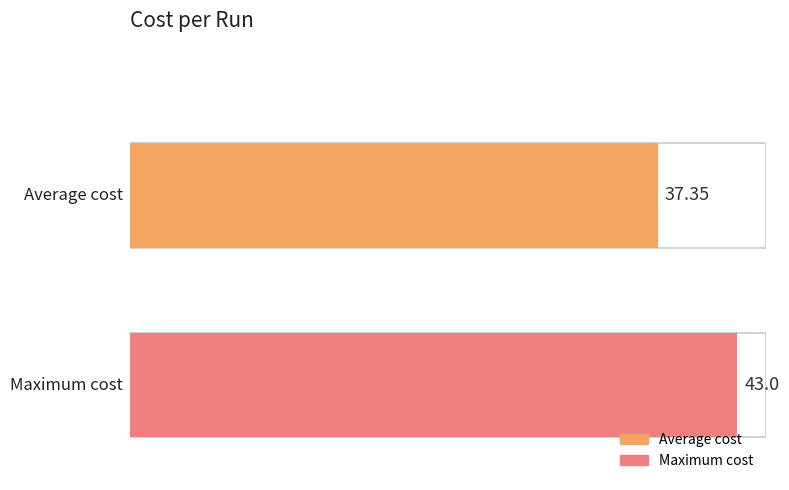

Are the bars grouped side by side (vs. stacked)?

No